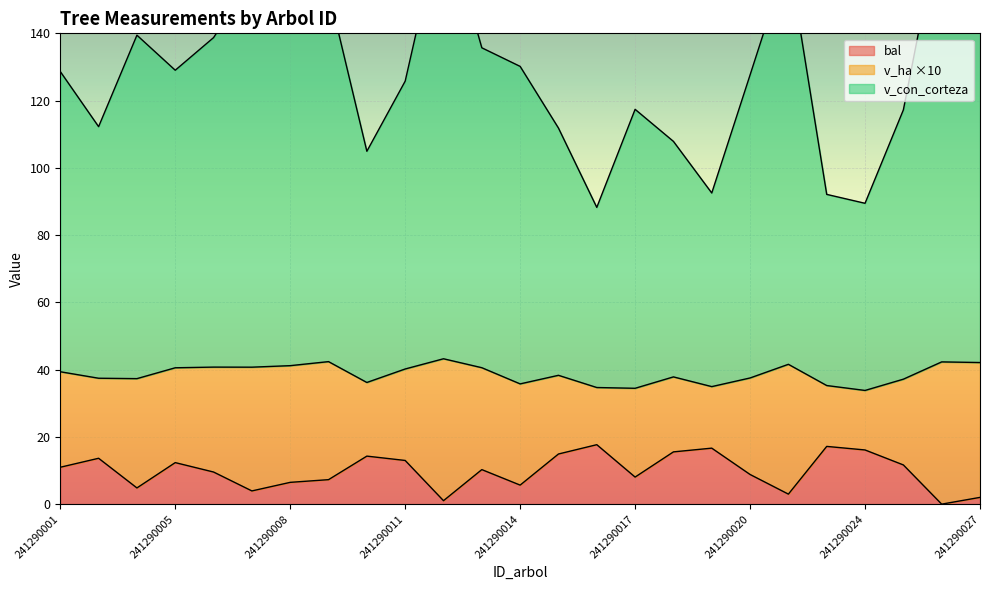

Where is the first local minimum for bal?

241290004